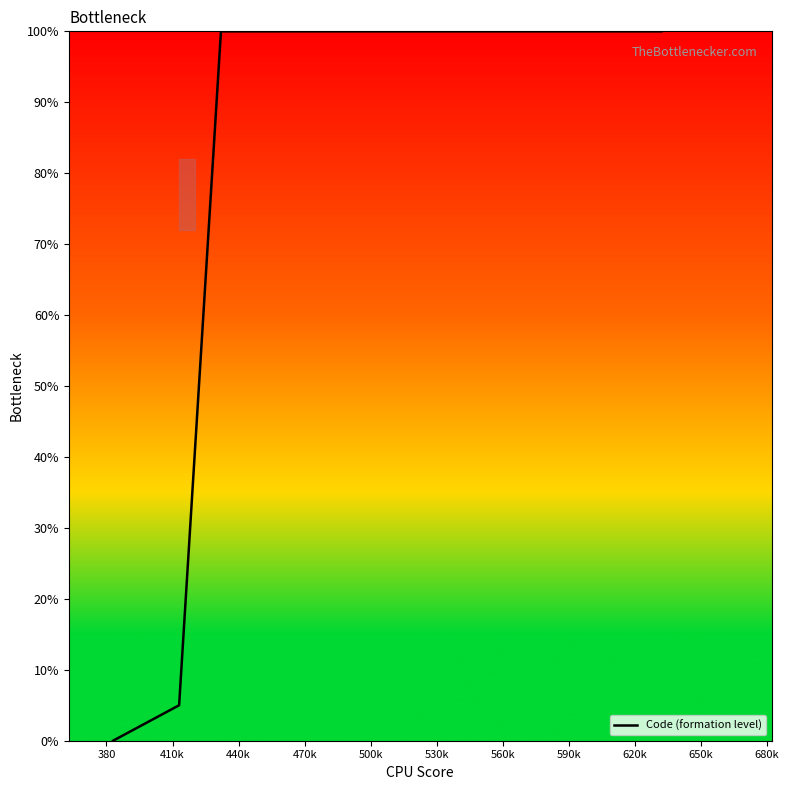

What is the sum of all values?

1150.0